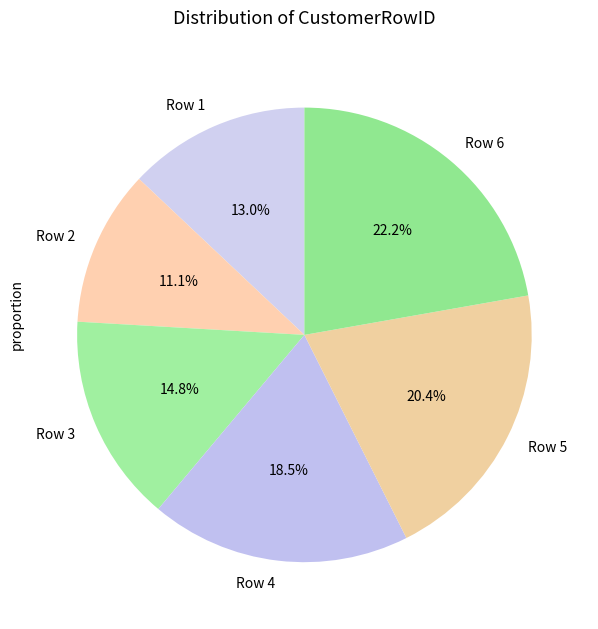

What portion of the pie excludes Row 4?

81.5%